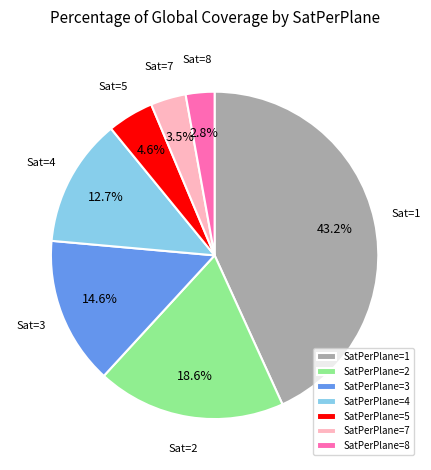

Between SatPerPlane=8 and SatPerPlane=3, which is larger?

SatPerPlane=3